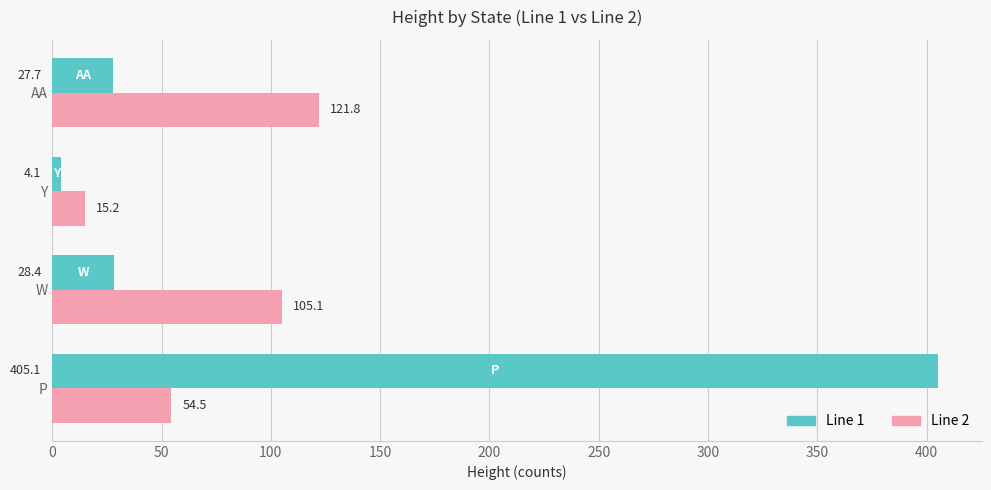

What is the sum of the Line 1 values at AA and W?

56.1